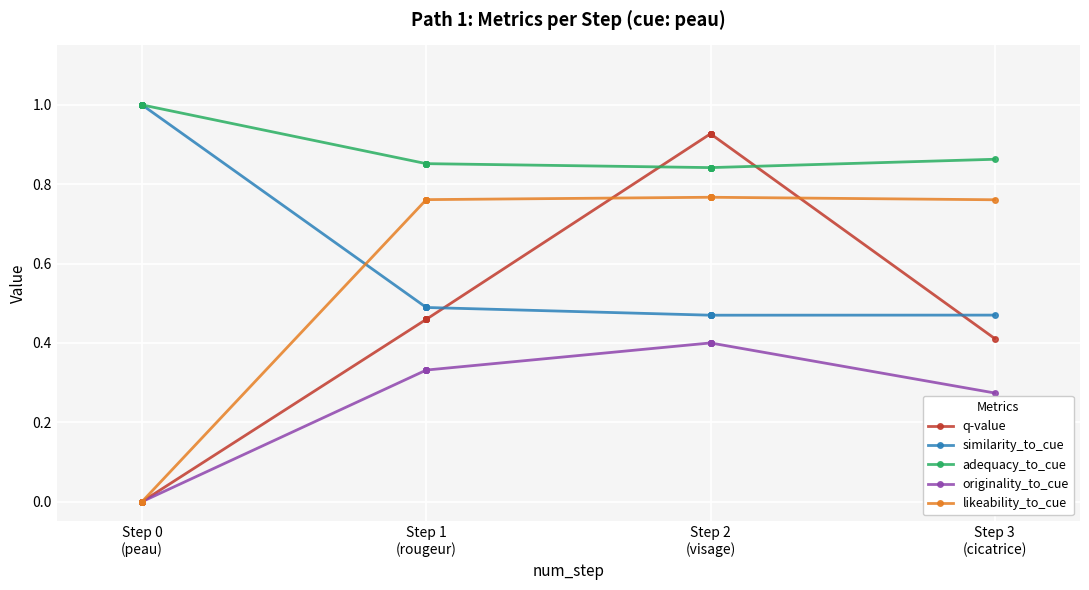

Which series has the widest spread of values?

q-value